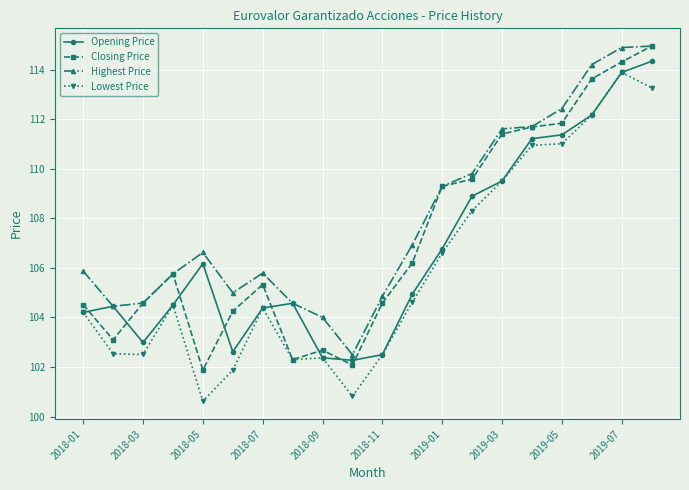

Which series has the largest total across all categories?

Highest Price